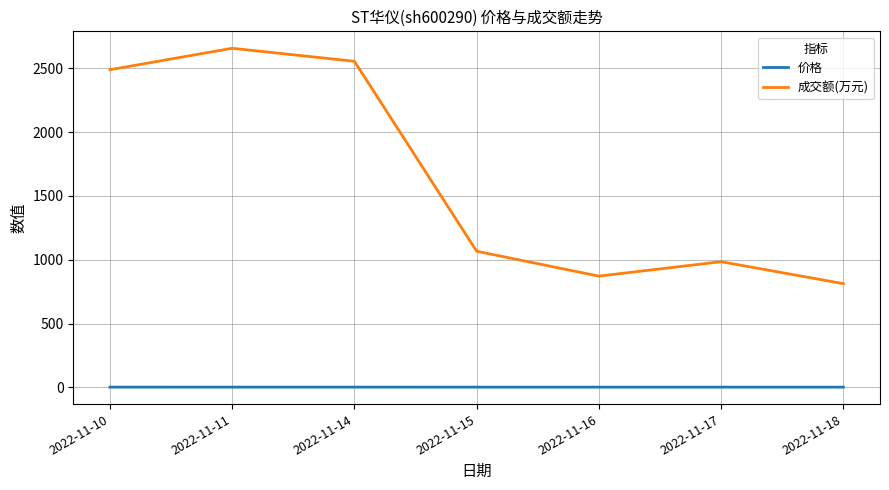

What is the approximate value of 成交额(万元) at 2022-11-15?

1067.0